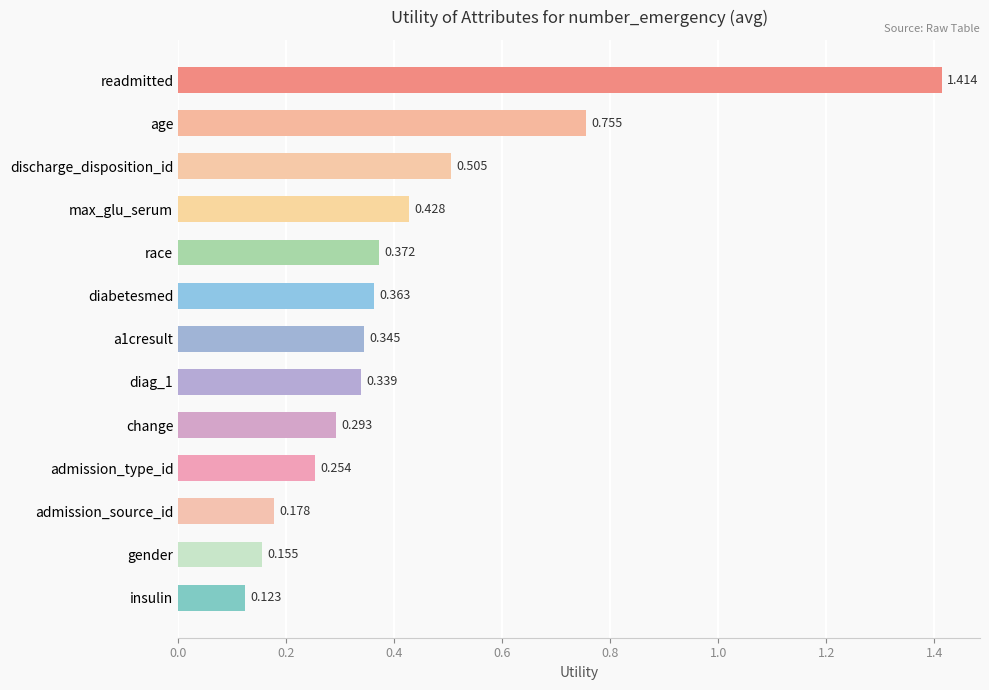

What is the label of the 1st bar from the bottom?

insulin